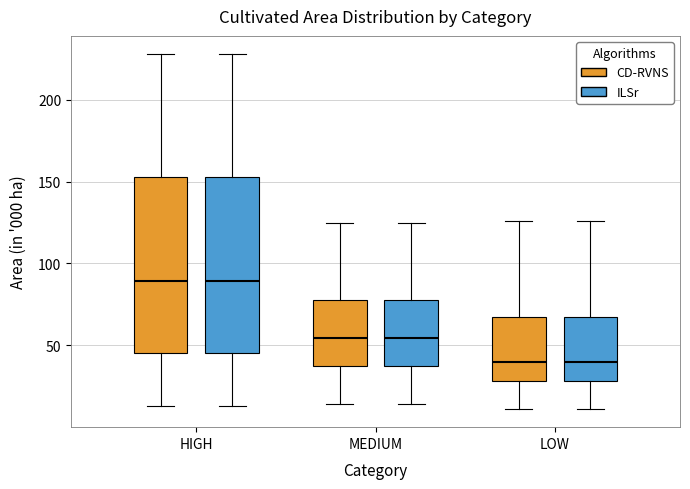

Where is the upper edge of the box for LOW (ILSr) on the y-axis? The values are not printed on the chart, so give them approximately, as read against the axis.

70